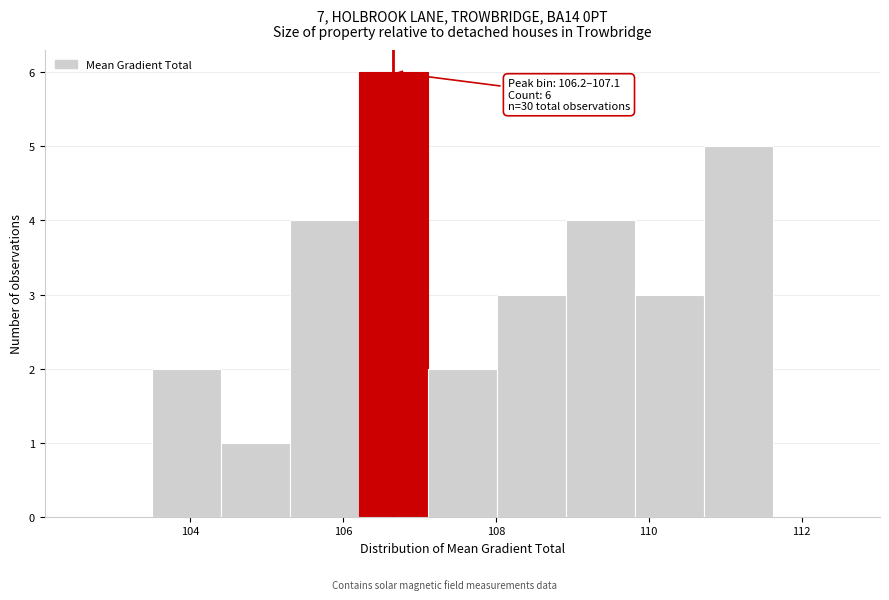

Over which range of the x-axis is the bar tallest?

106.2 to 107.2